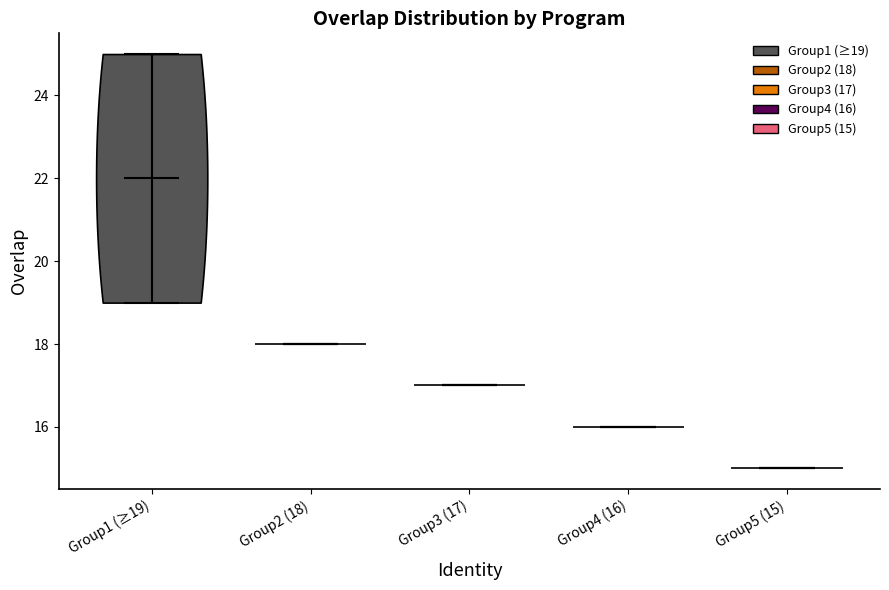

Which violin has the highest median line?

Group1 (≥19)